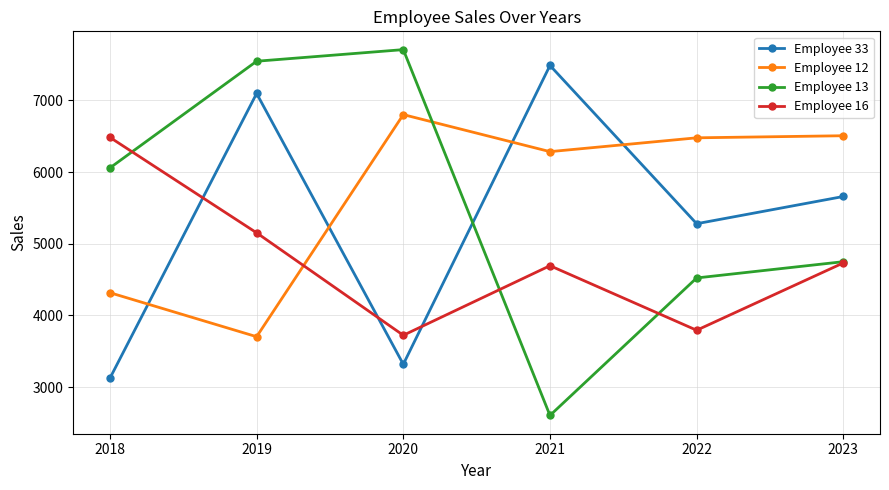

True or false: Employee 16 has a value of 9249 at 2019.

False